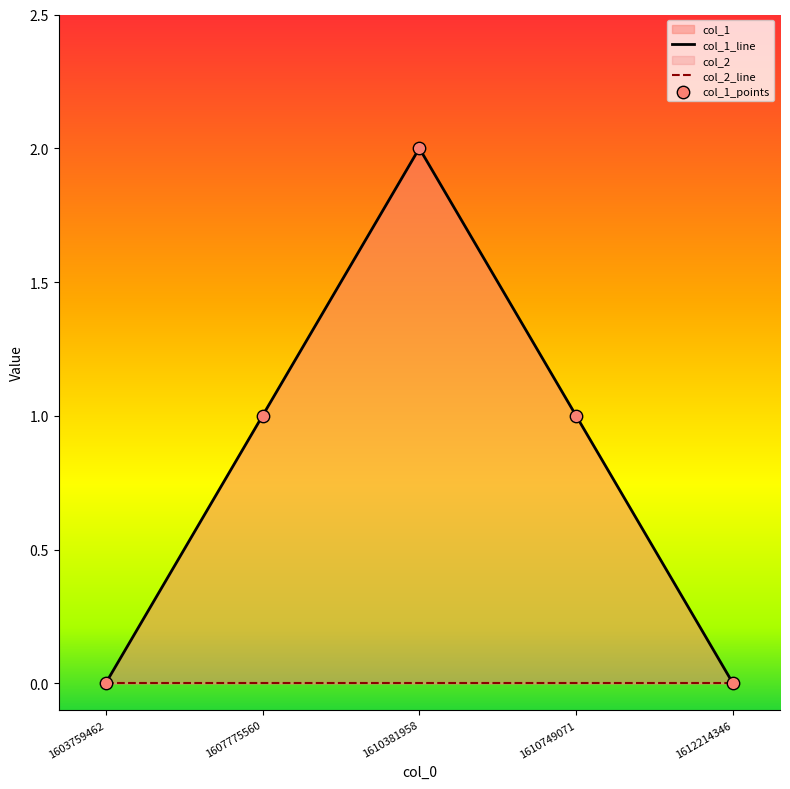

What is the change in value from 1603759462 to 1610749071?

+1